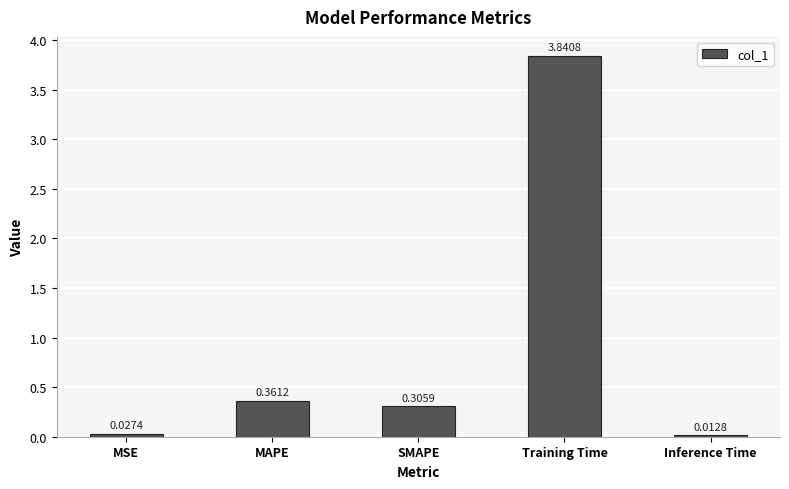

List the labels in order of value, largest first.

Training Time, MAPE, SMAPE, MSE, Inference Time